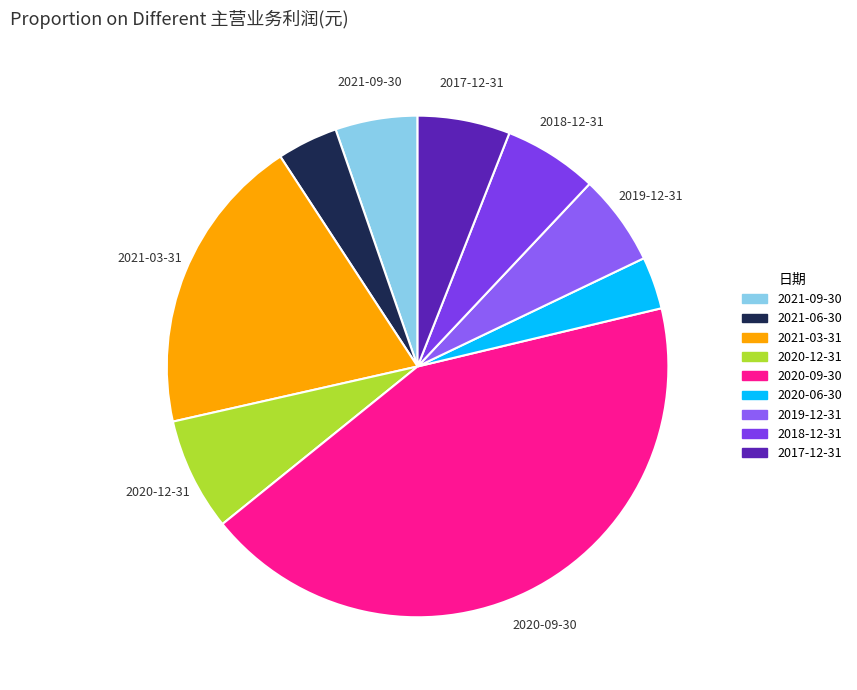

Approximately how many times larger is the value at 2021-09-30 compared to 2017-12-31?

0.9